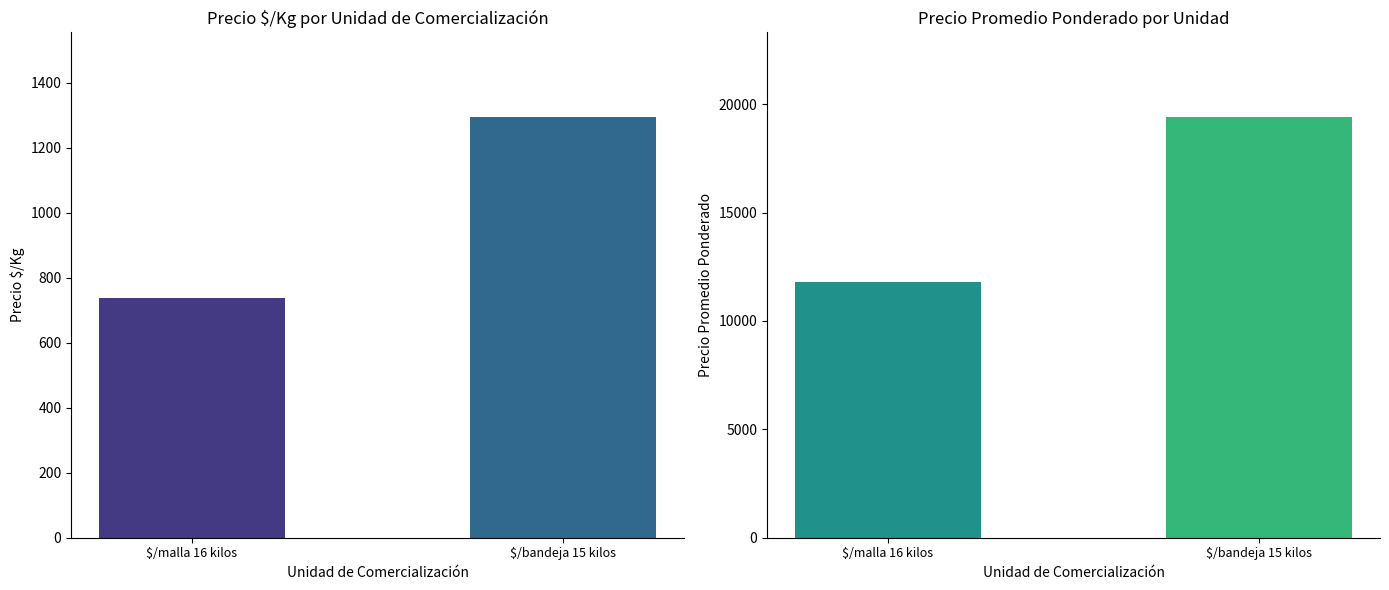

How many series are shown in this chart?

2